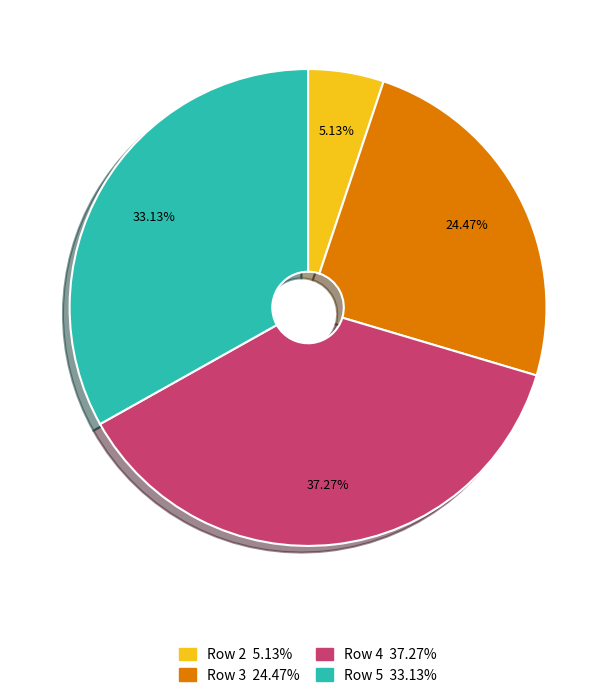

Rank the categories by value from highest to lowest.

Row 4, Row 5, Row 3, Row 2